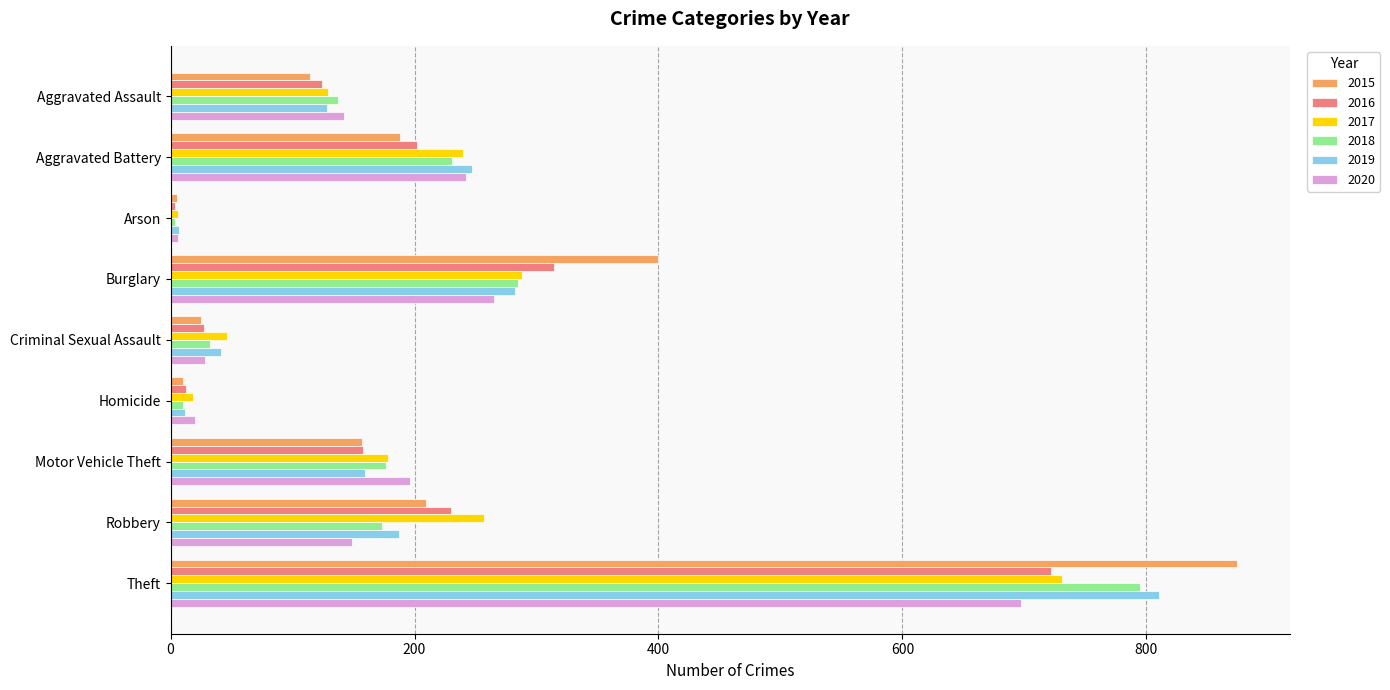

Which category has the highest value in the 2016 series?

Theft